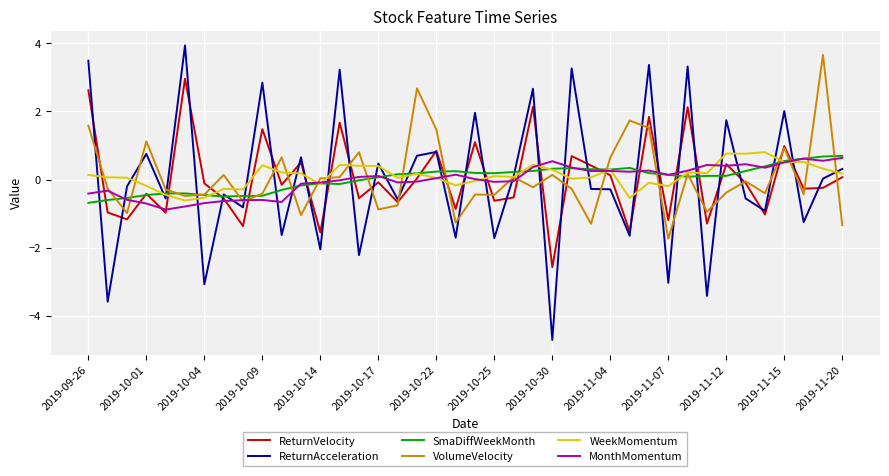

What is the smallest value displayed?

-4.7